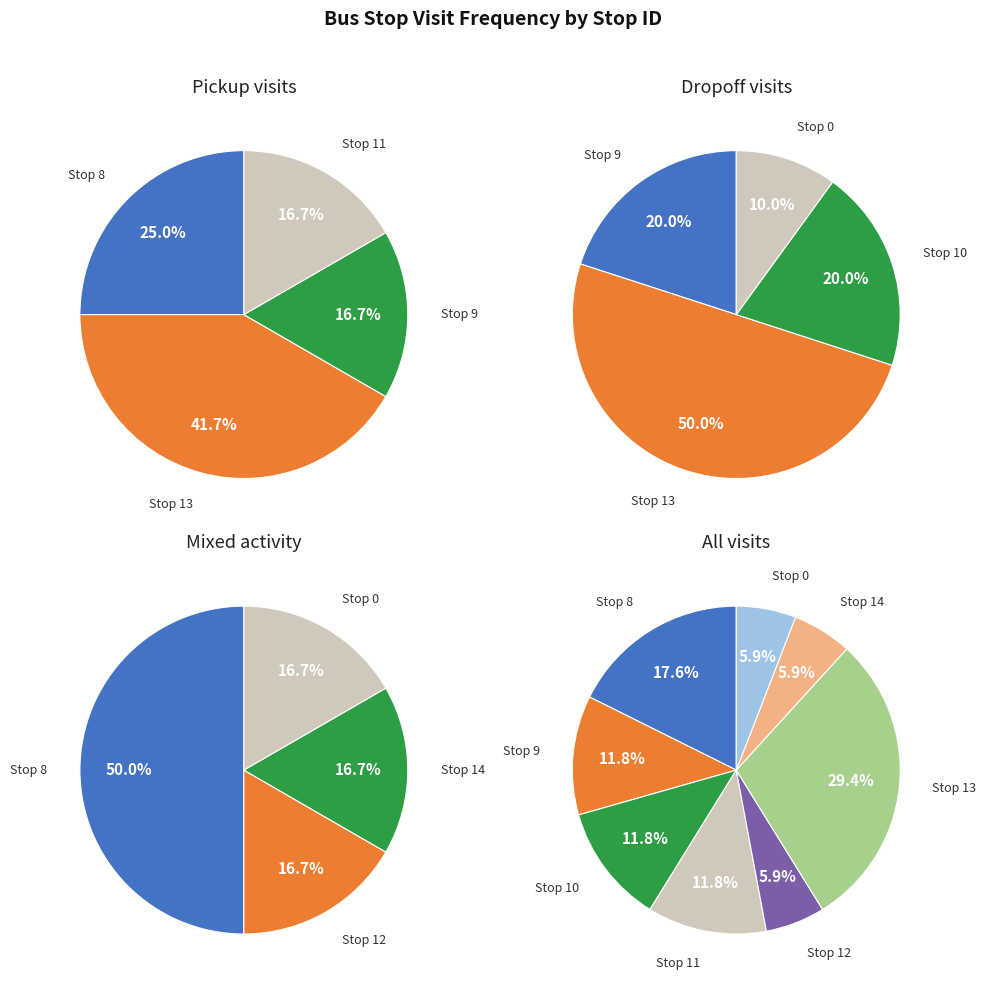

True or false: Stop 10 accounts for 12% of the total.

True